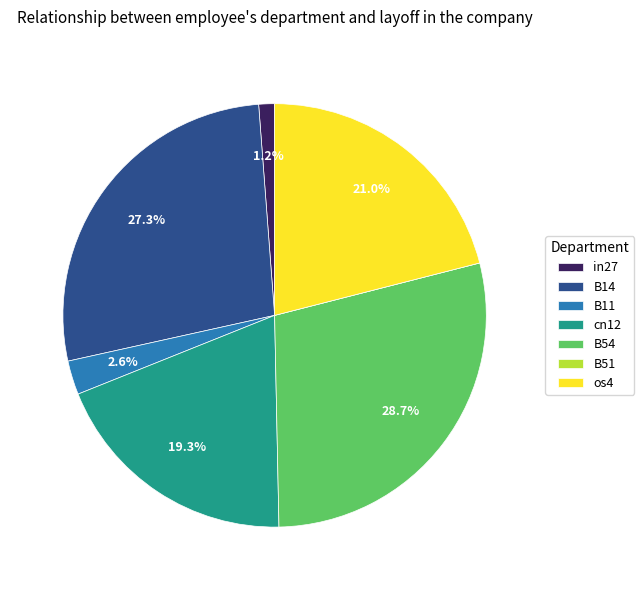

Which has a higher value, os4 or B54?

B54